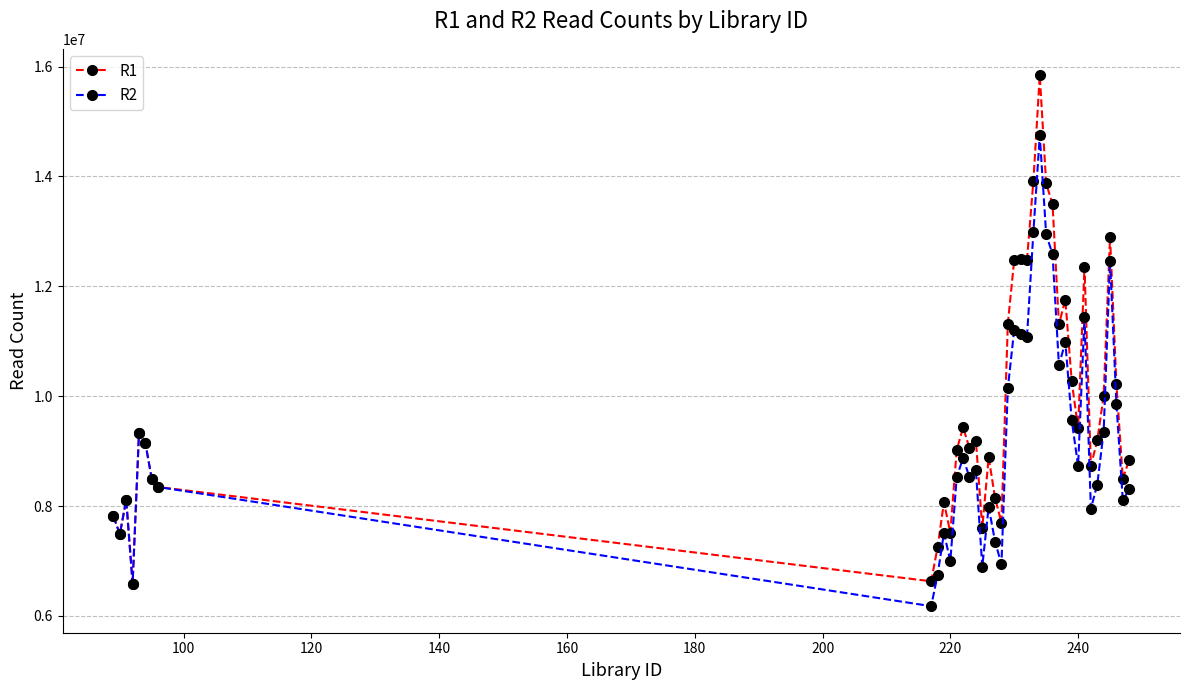

What is the minimum value shown in the chart?

6177083